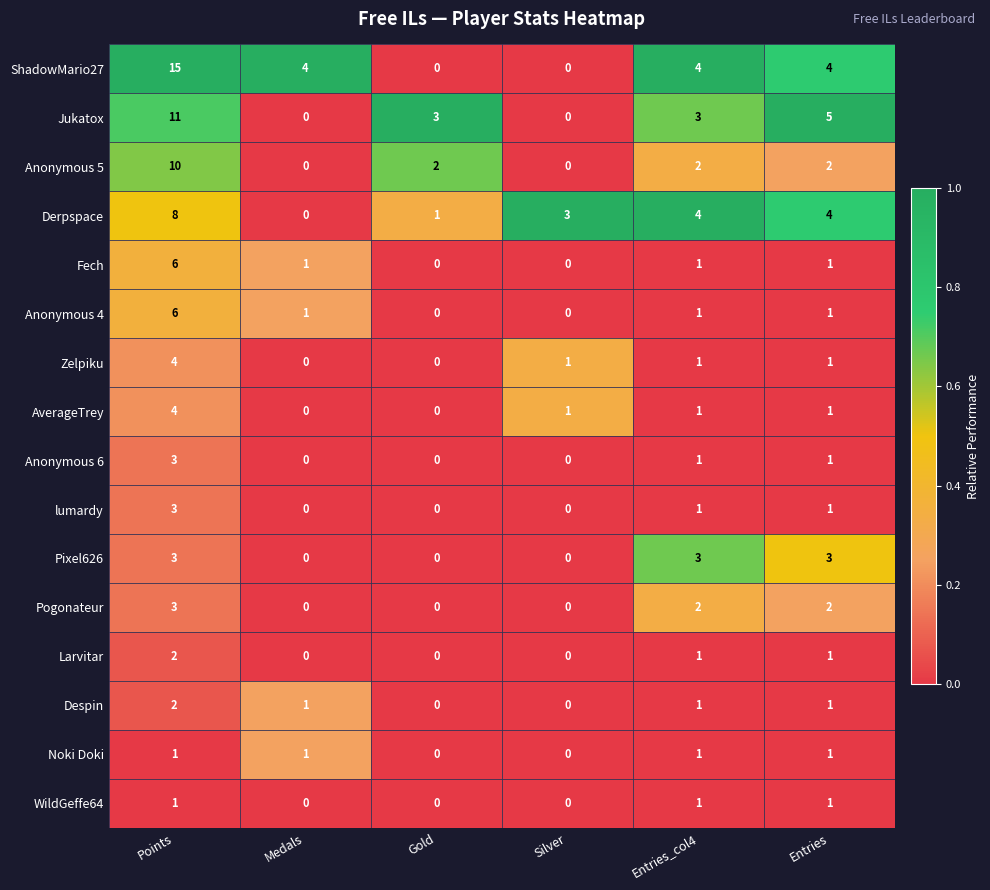

What is the difference between the maximum and minimum values in the Anonymous 5 series?

10